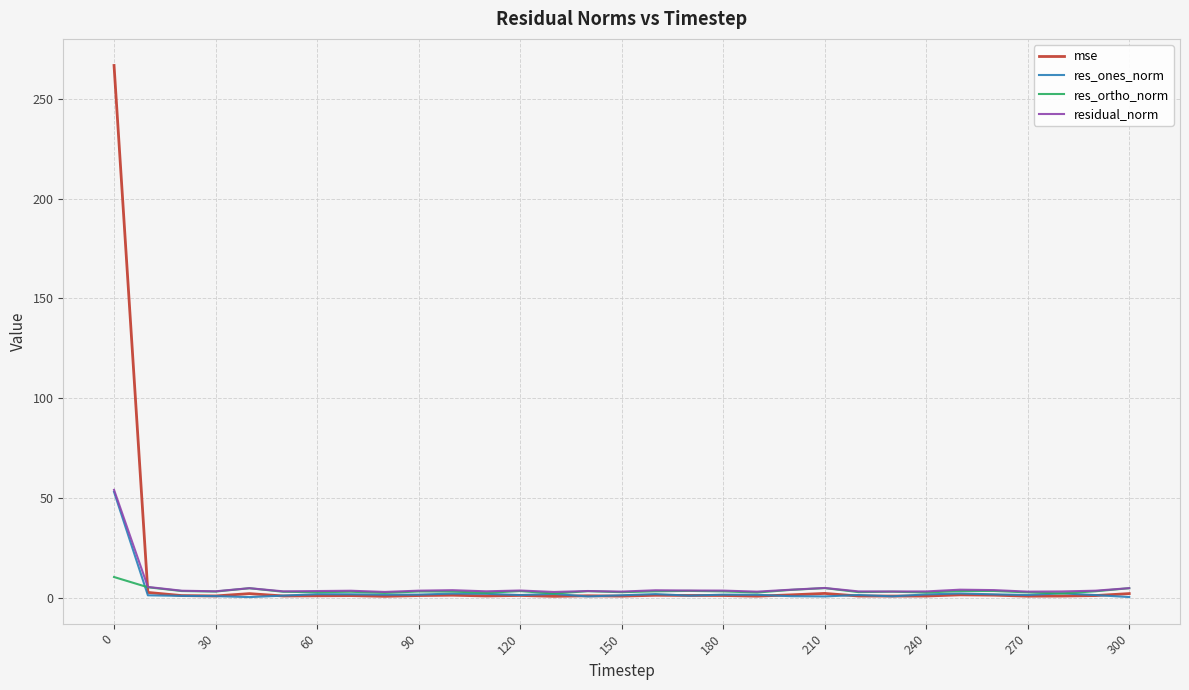

What is the difference between the second highest and minimum values in the mse series?

2.0